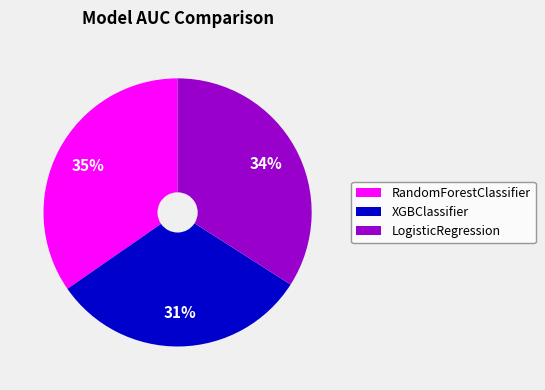

Does LogisticRegression represent more than half of the total?

No